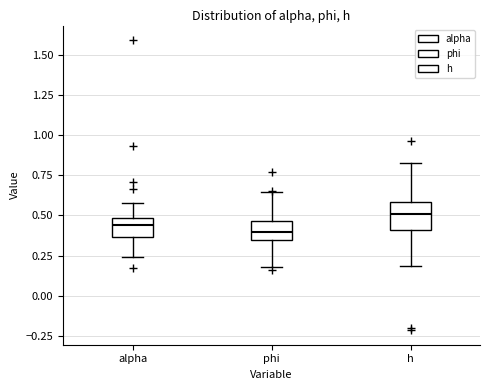

Reading left to right, transcribe this box plot: for each box, give where its median line is, the range the box spans, and where its two whiskers end, as read against the y-axis. The values are not printed on the chart, so give them approximately, as read against the axis.

alpha: median 0.45, box 0.35 to 0.50, whiskers 0.25 to 0.60
phi: median 0.40, box 0.35 to 0.45, whiskers 0.20 to 0.65
h: median 0.50, box 0.40 to 0.60, whiskers 0.20 to 0.85